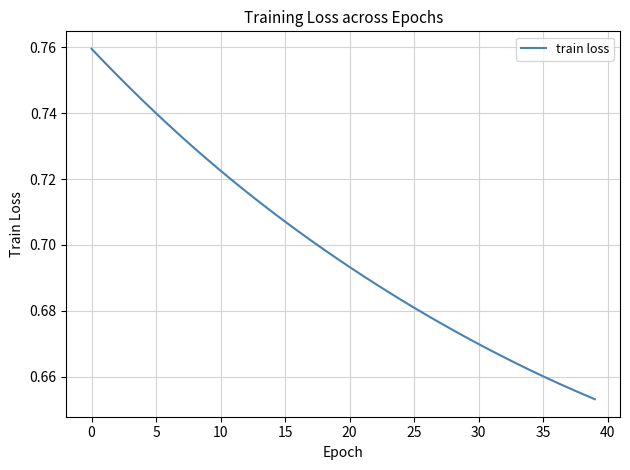

Which label corresponds to the largest value in the chart?

0